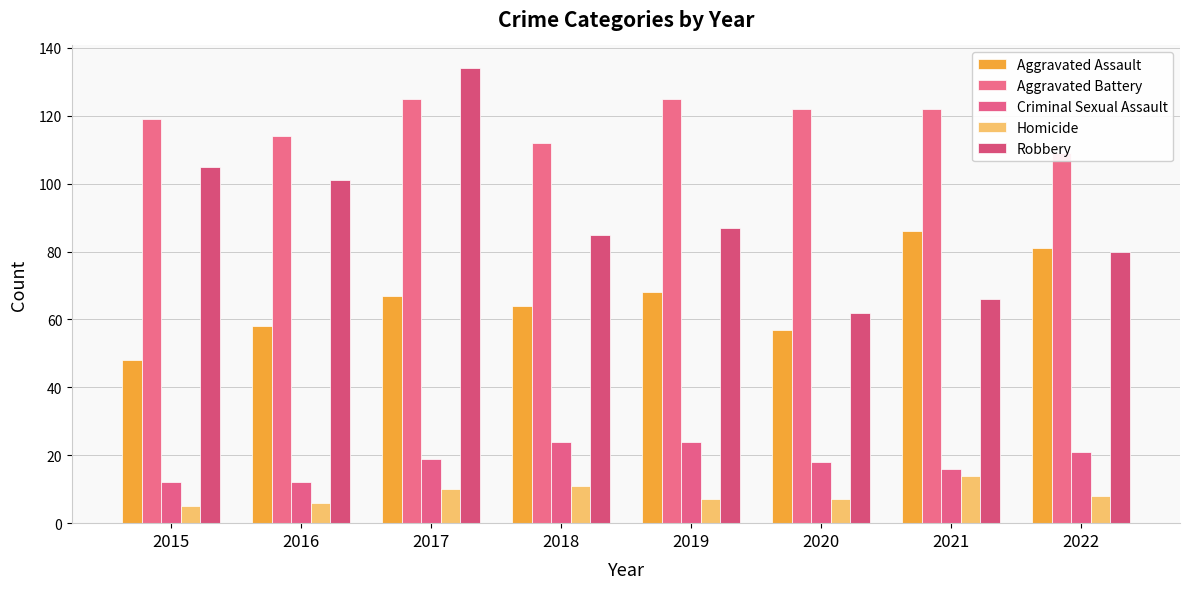

How many data points in Robbery are less than 87?

4